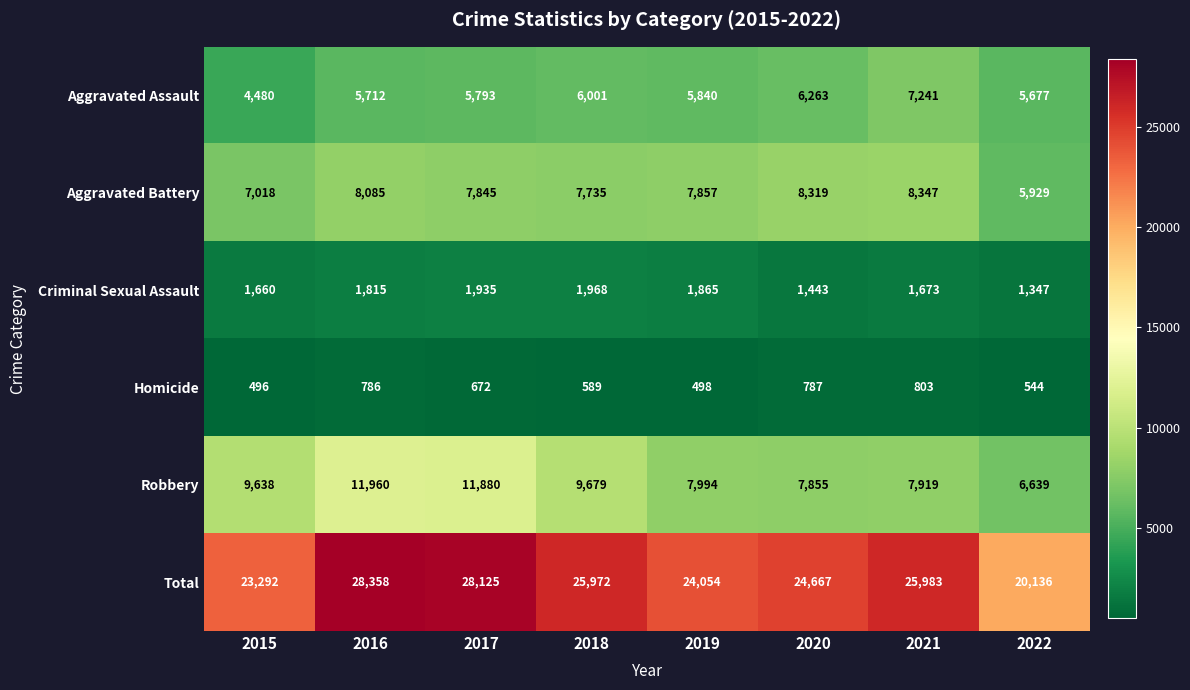

Which category has the lowest value across all series?

2015